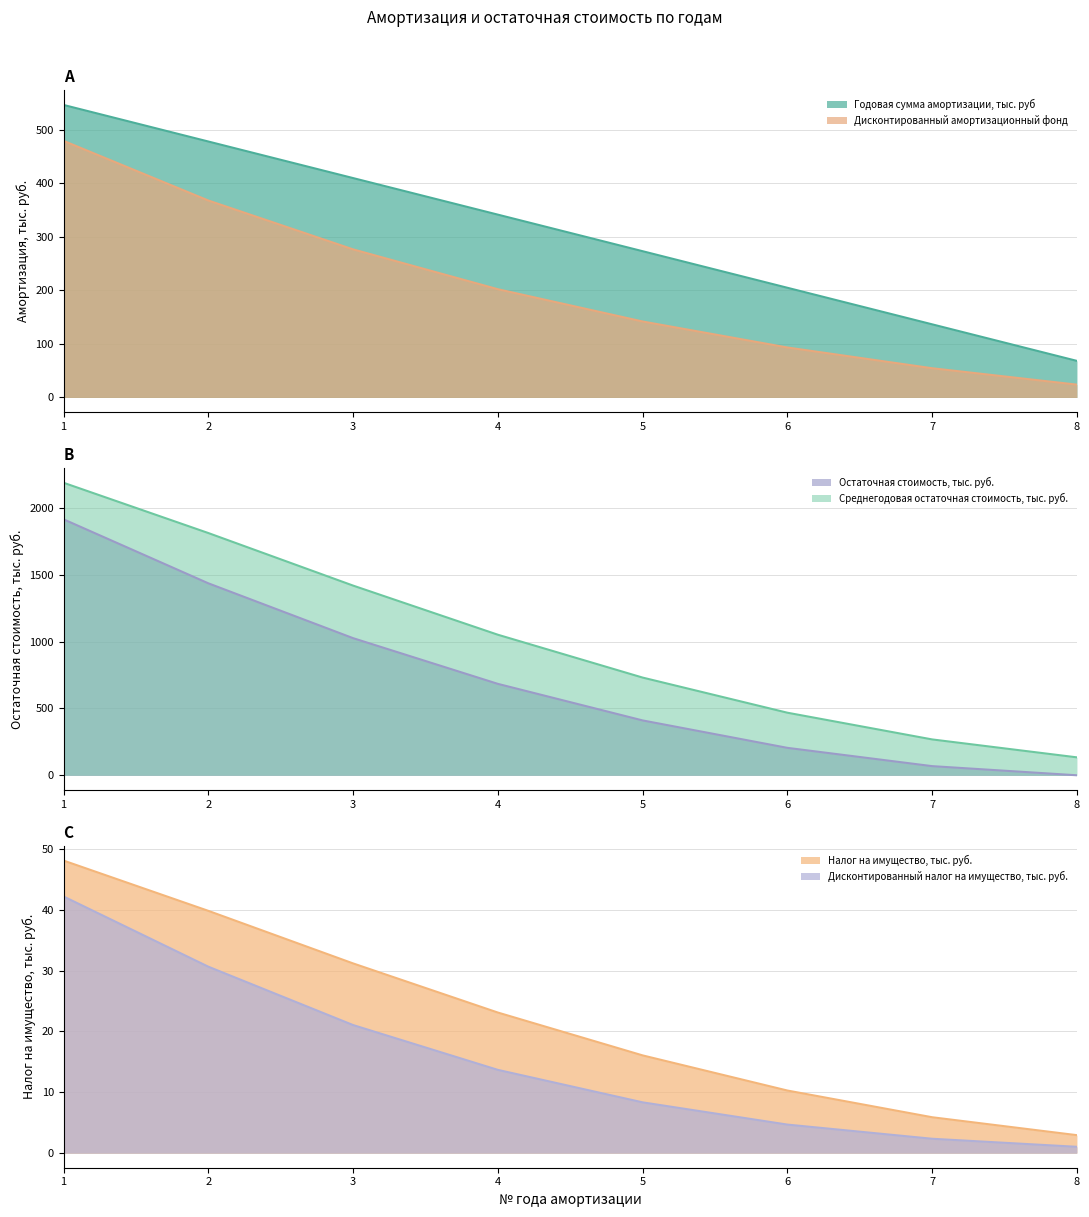

The value of Остаточная стоимость, тыс. руб. at 7 is 68.3. True or false?

True